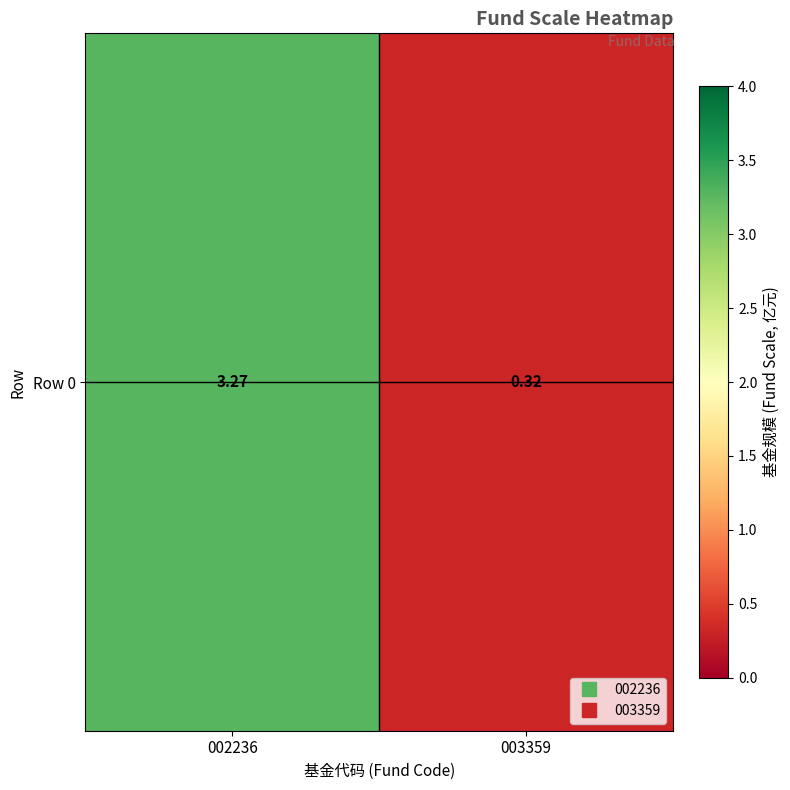

What is the average value?

1.8